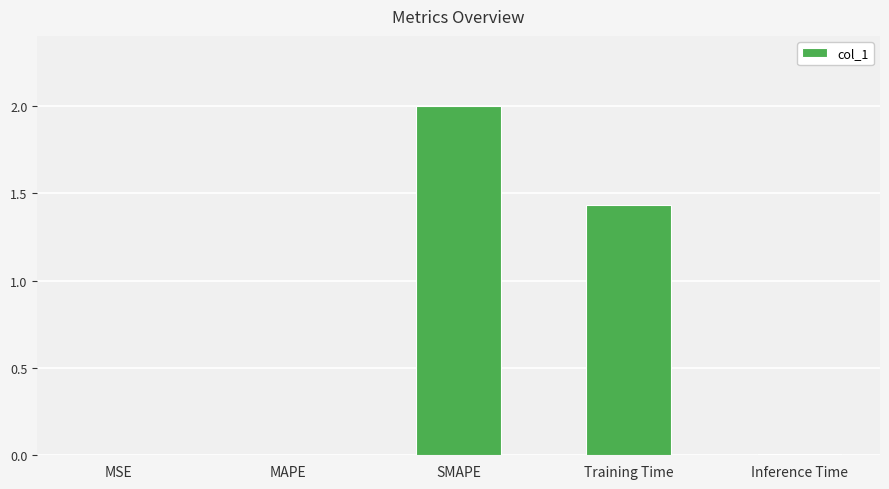

The chart shows a value of 0.9 at SMAPE. True or false?

False